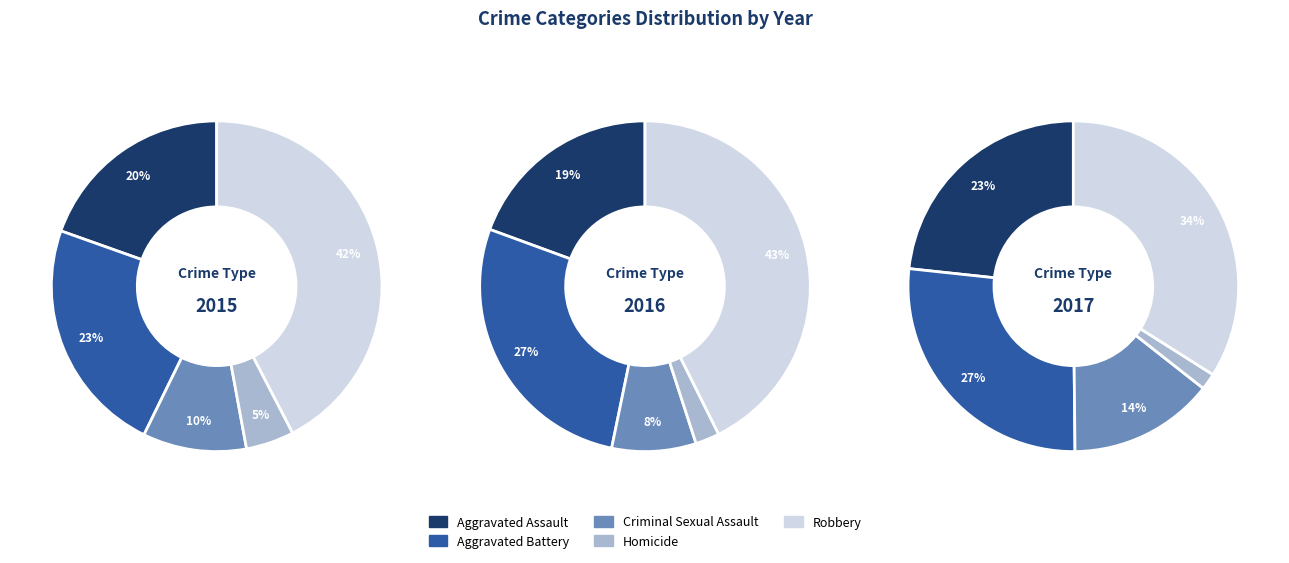

Is it true that Aggravated Assault is 20% of the pie?

True